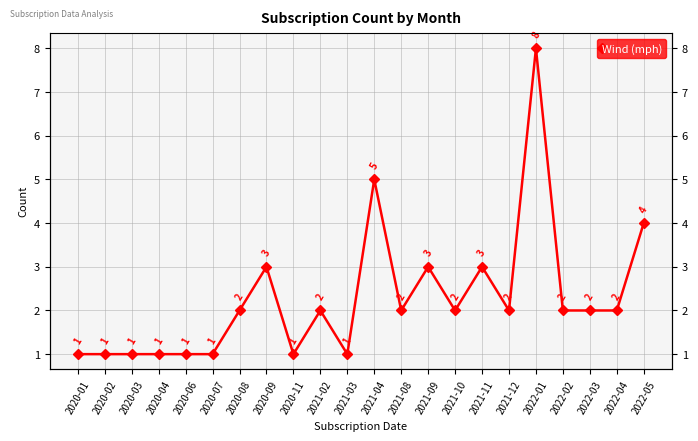

What is the difference between the maximum and minimum values?

7